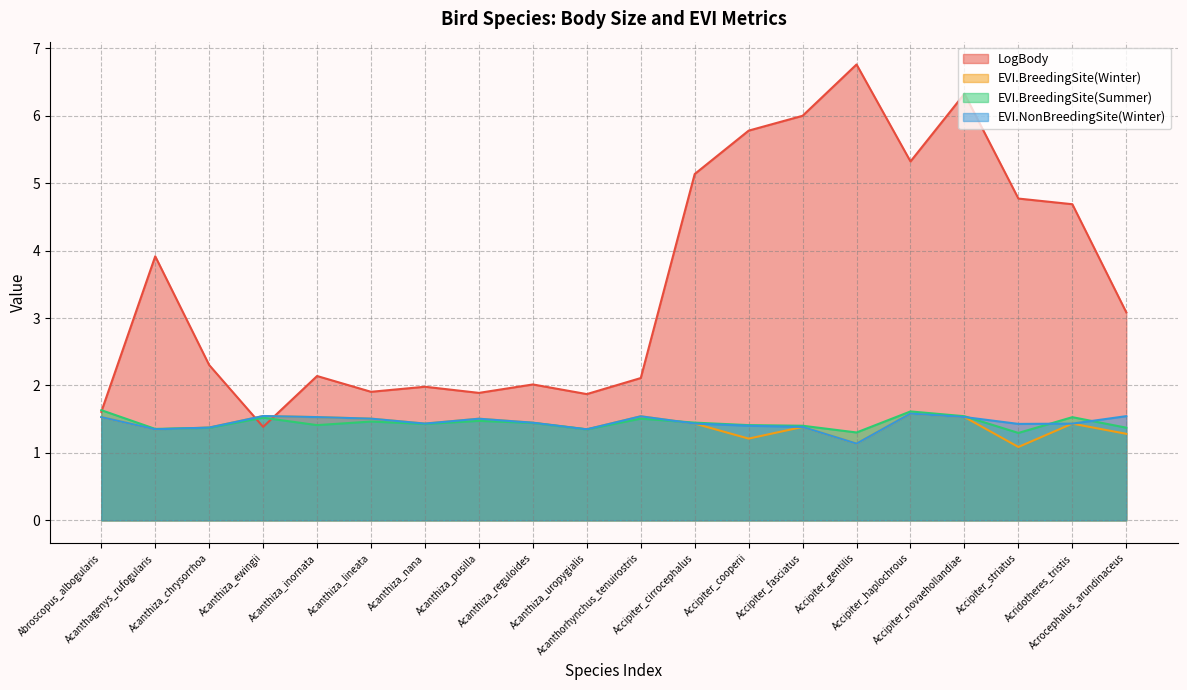

What position from the left is Acanthorhynchus_tenuirostris?

11